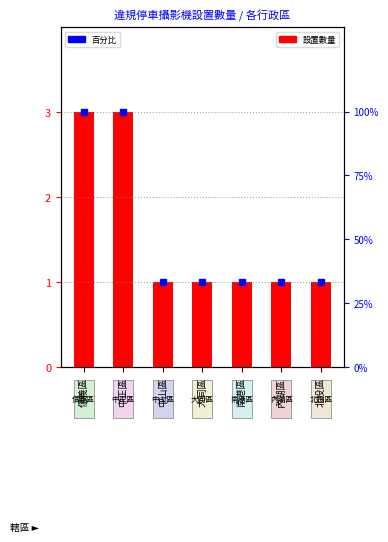

What is the spread (max minus min) of values at 中正區?

97.0